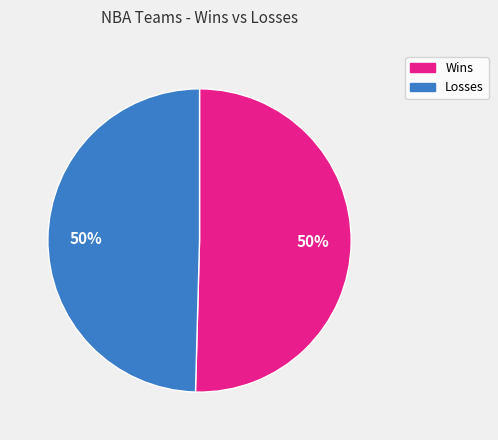

To the nearest percent, what is the average slice percentage?

50%